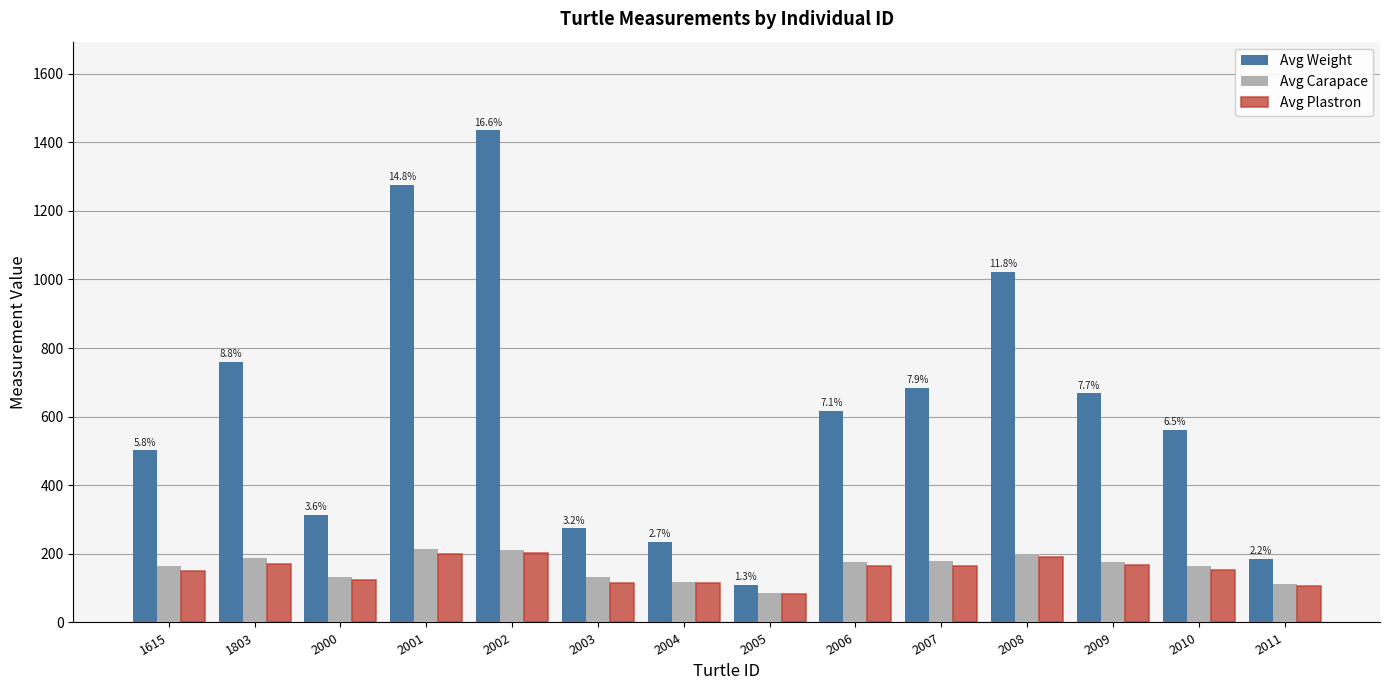

The value of Avg Carapace at 1803 is 187.0. True or false?

True